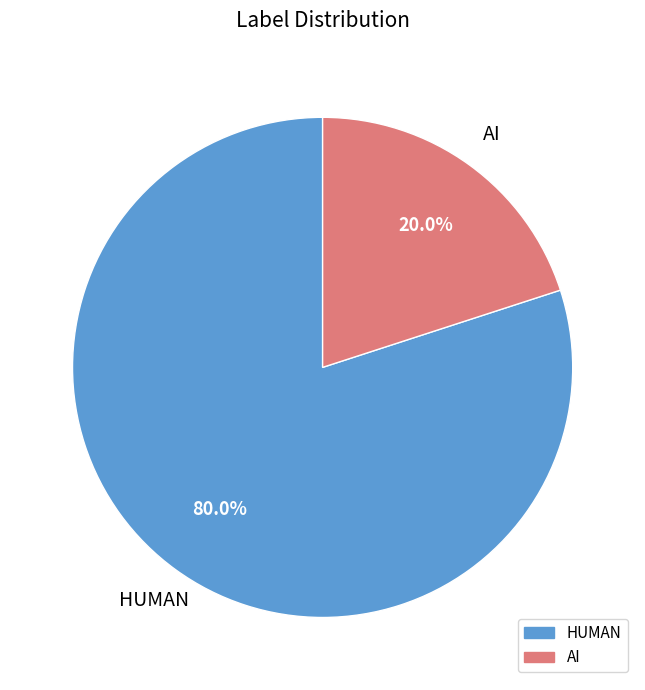

To the nearest percent, what portion does AI represent?

20%